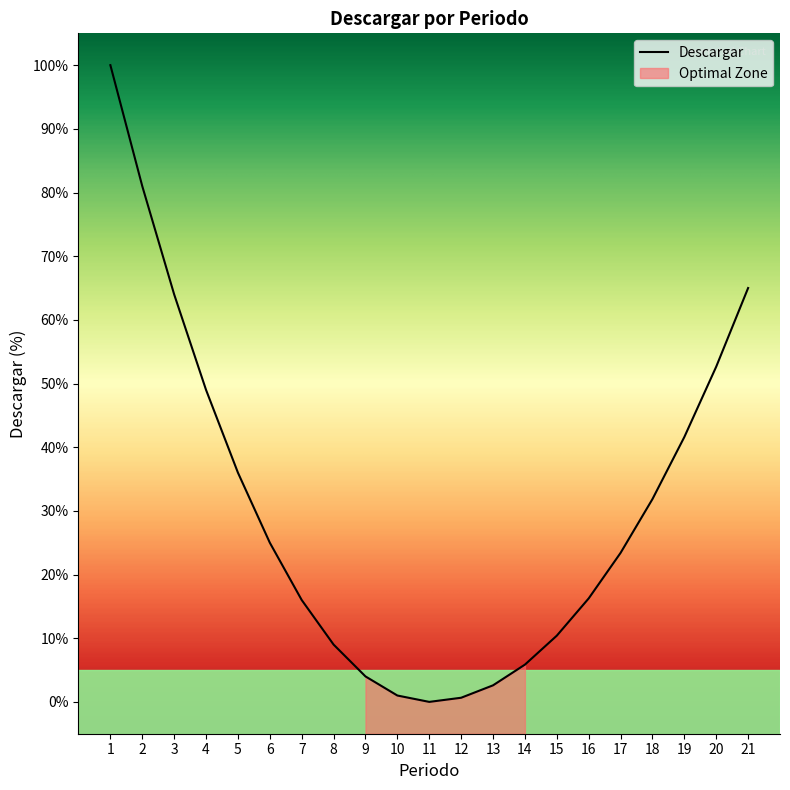

List the labels in order of value, largest first.

1, 2, 21, 3, 20, 4, 19, 5, 18, 6, 17, 16, 7, 15, 8, 14, 9, 13, 10, 12, 11